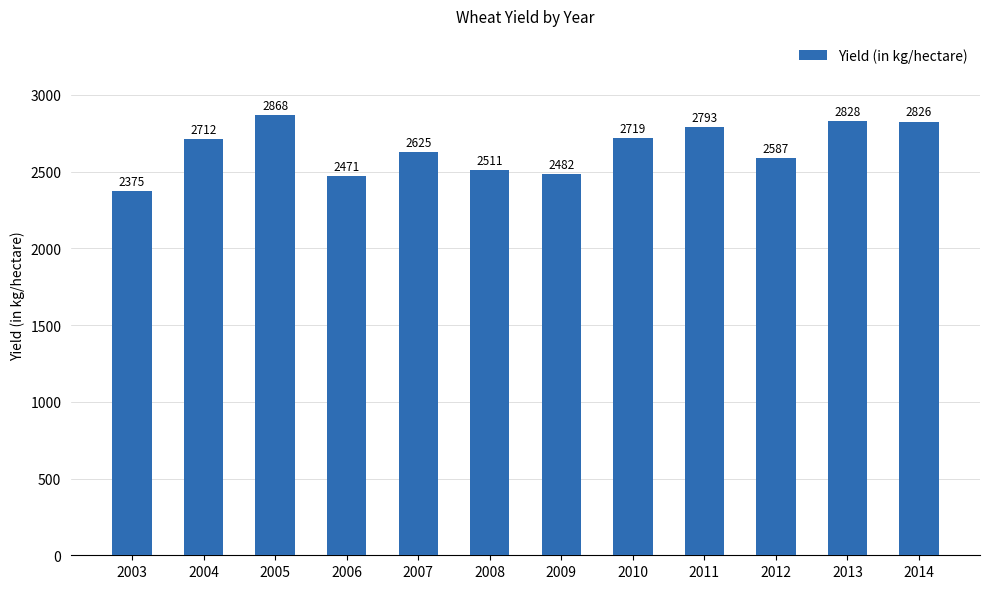

What is the change in value from 2004 to 2011?

+81